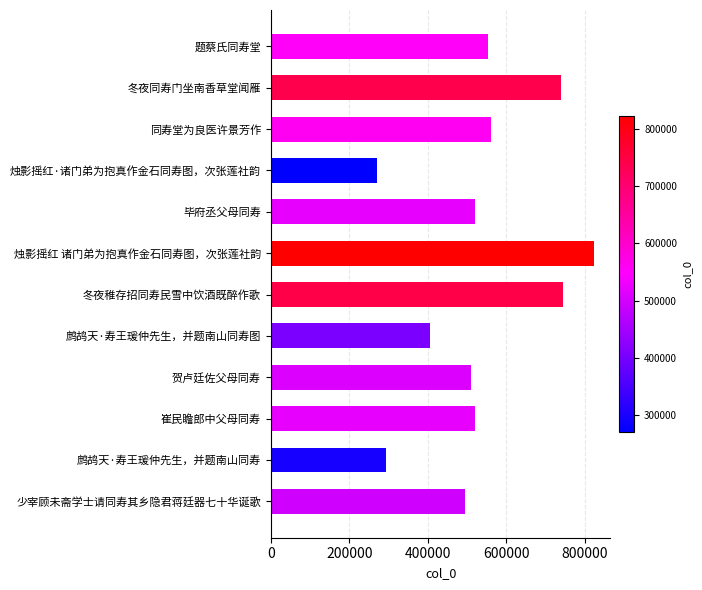

What is the sum of all values?

6435192